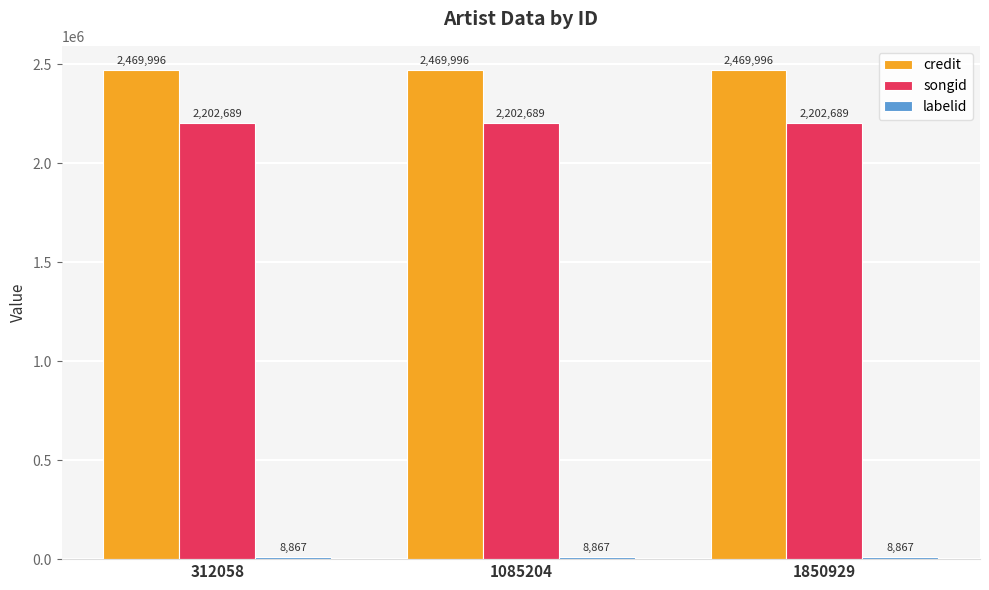

The value of credit at 1850929 is 2469996. True or false?

True